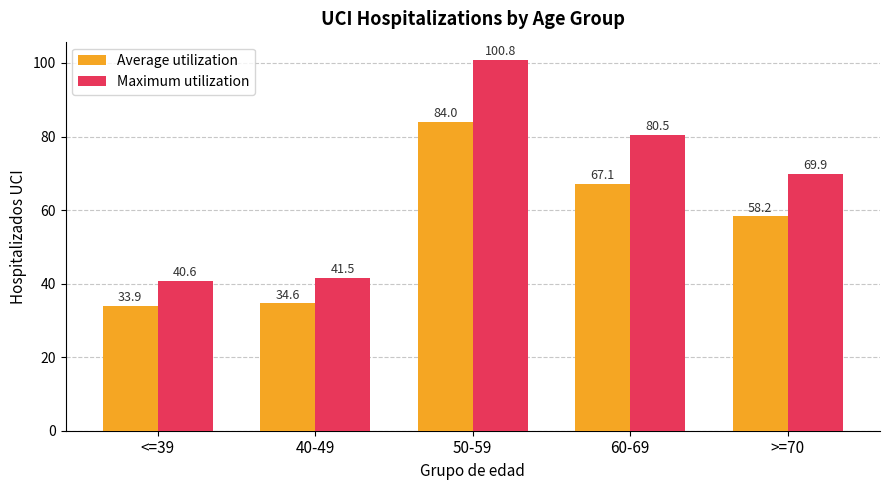

Rank the series at <=39 from highest to lowest value.

Maximum utilization, Average utilization